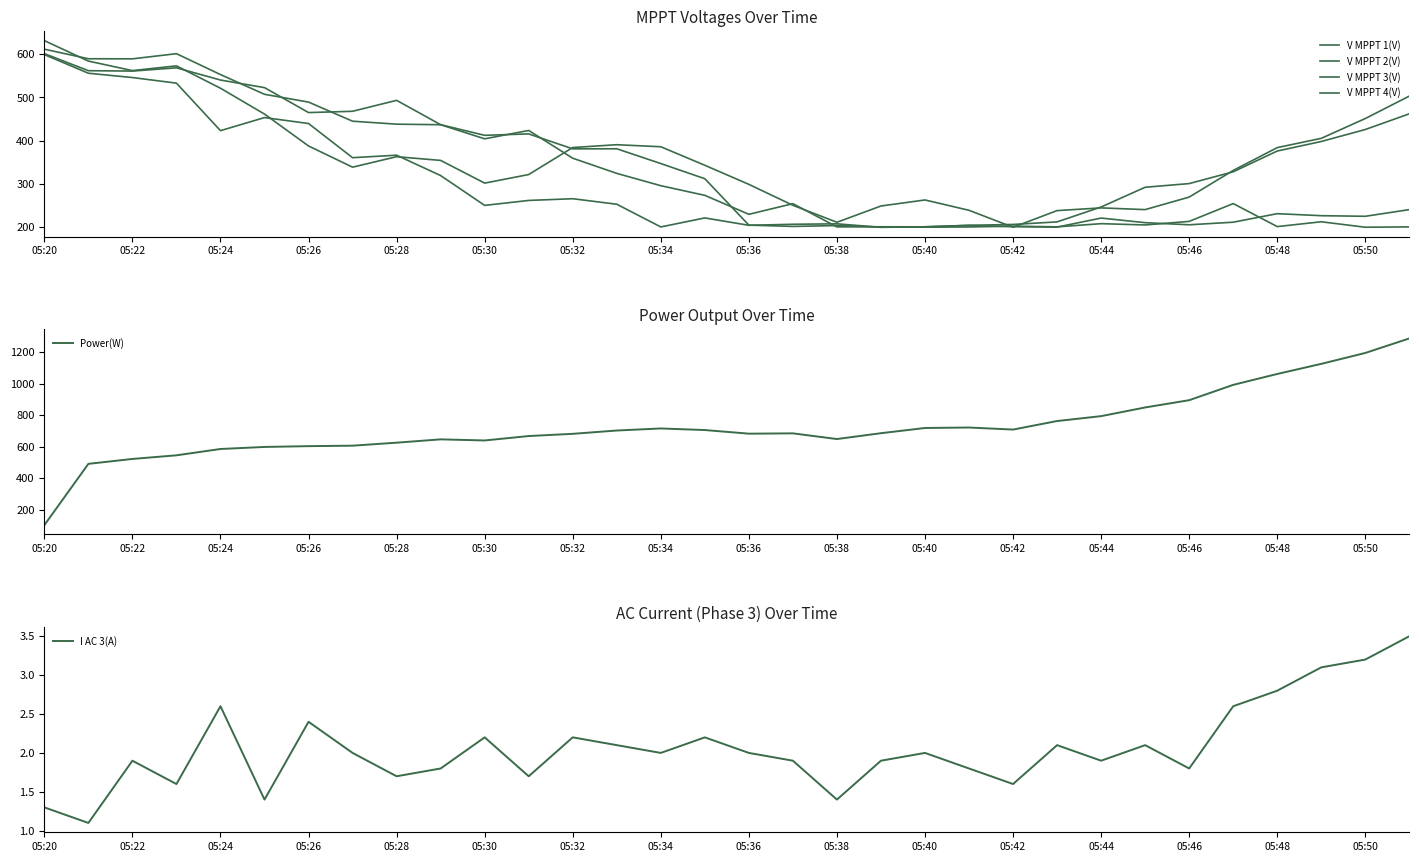

Is it true that Power(W) equals 640 at 05:30?

True